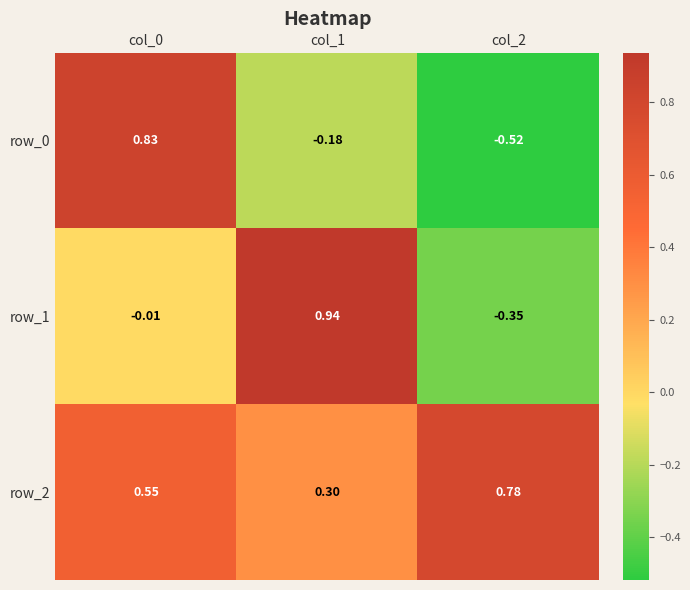

The row_0 series shows -0.2 at col_2. True or false?

False